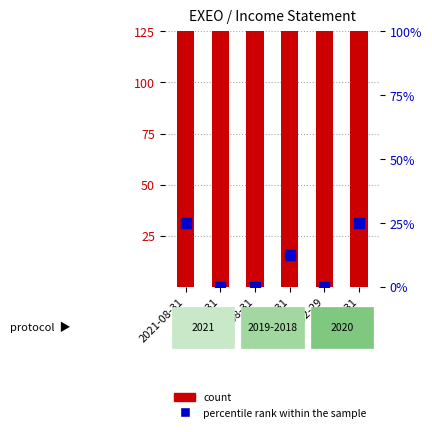

What is the value of the percentile rank within the sample bar at the 1st from the left?

25.0